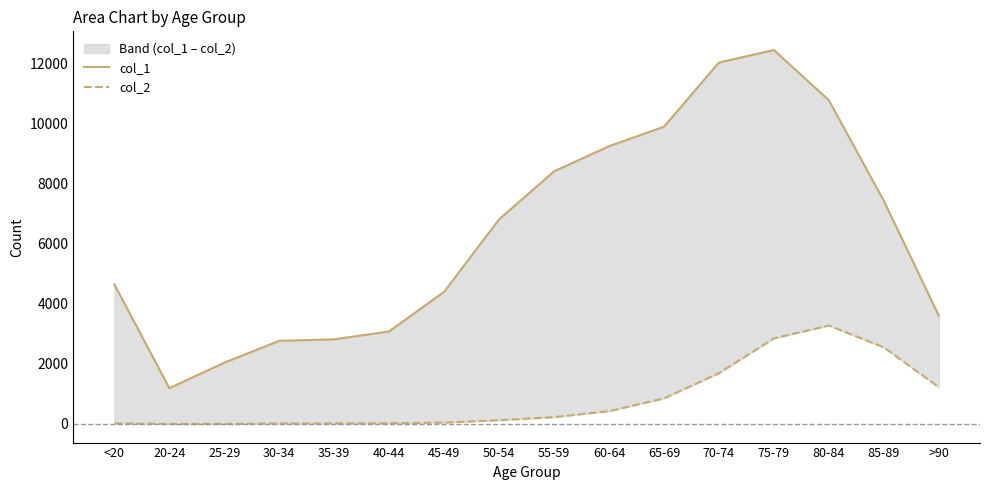

True or false: col_1 and col_2 cross at least once.

False